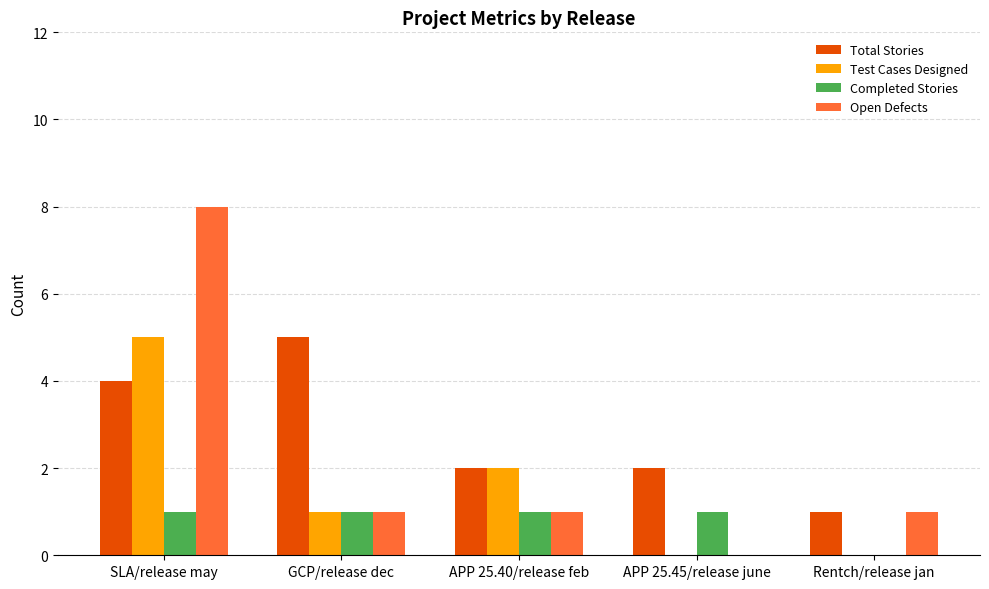

What is the maximum value shown in the chart?

8